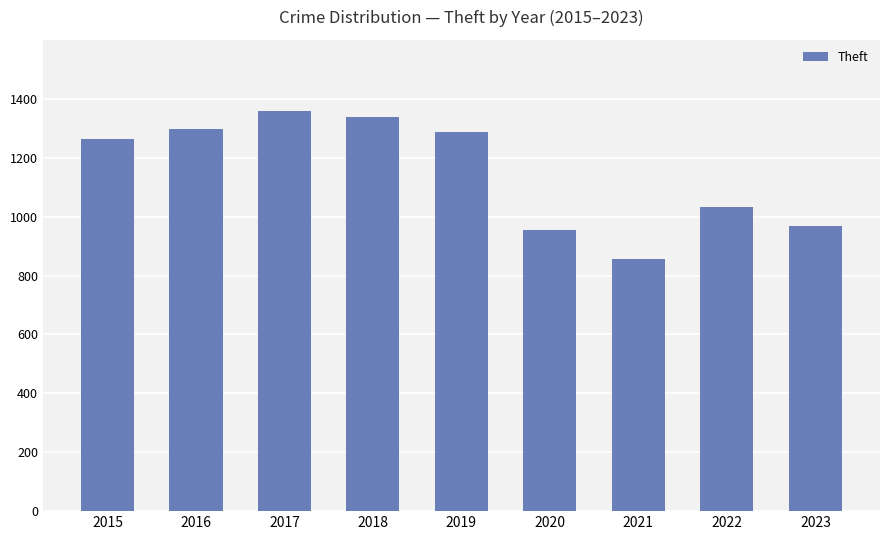

Which label corresponds to the largest value in the chart?

2017